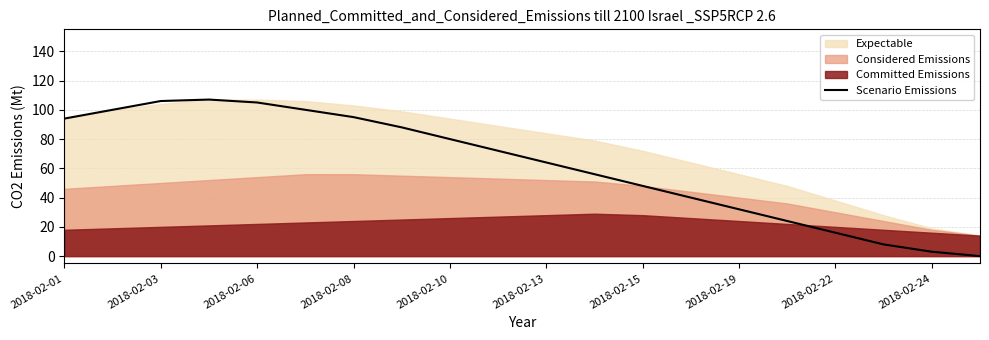

How many data points does each series have?

20